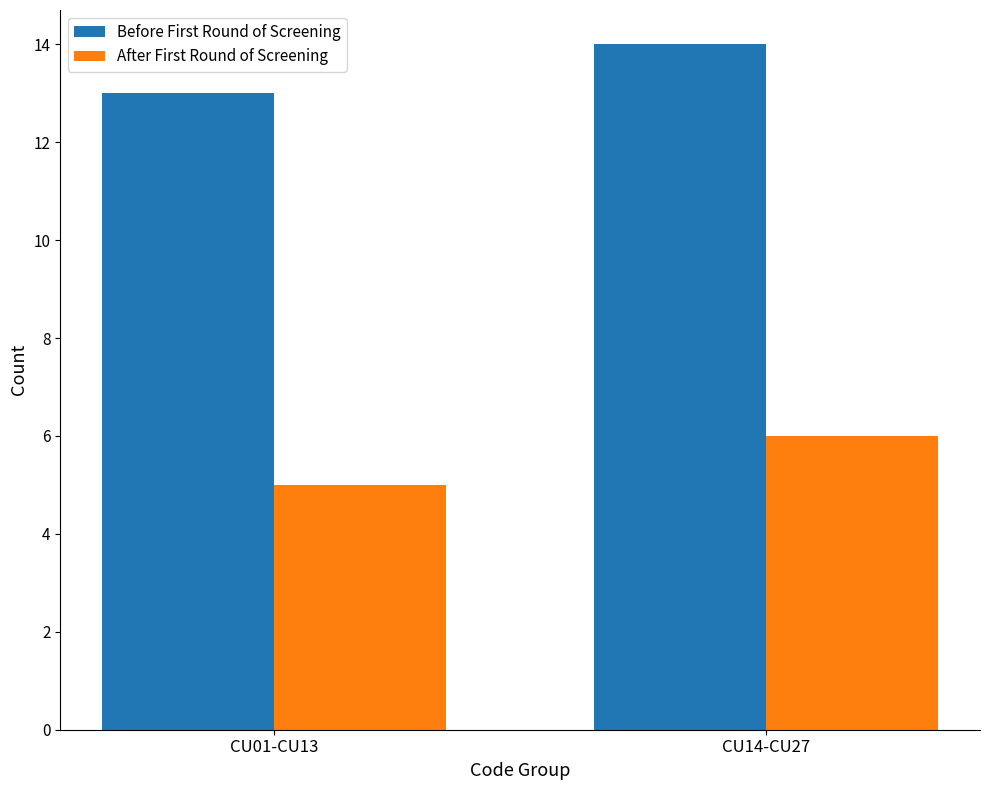

List the series in order of their peak value, highest first.

Before First Round of Screening, After First Round of Screening